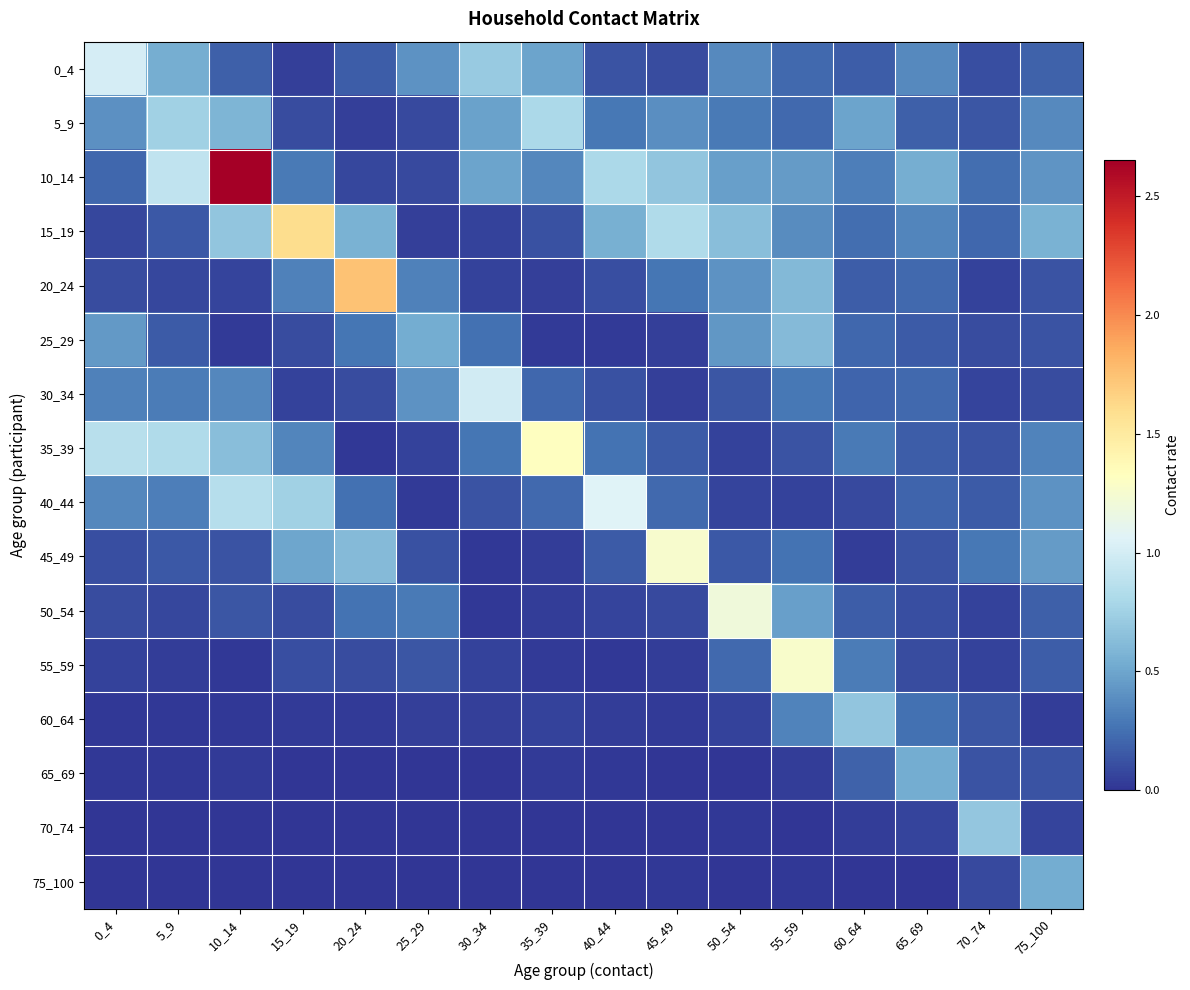

Reading left to right, transcribe all the data shown in this chart.

0_4: 0_4=1.0	5_9=0.5	10_14=0.2	15_19=0.0	20_24=0.2	25_29=0.4	30_34=0.7	35_39=0.5	40_44=0.1	45_49=0.1	50_54=0.4	55_59=0.2	60_64=0.2	65_69=0.4	70_74=0.1	75_100=0.2
5_9: 0_4=0.4	5_9=0.8	10_14=0.6	15_19=0.1	20_24=0.0	25_29=0.1	30_34=0.5	35_39=0.8	40_44=0.3	45_49=0.4	50_54=0.3	55_59=0.2	60_64=0.5	65_69=0.2	70_74=0.1	75_100=0.4
10_14: 0_4=0.2	5_9=0.9	10_14=2.7	15_19=0.3	20_24=0.1	25_29=0.1	30_34=0.5	35_39=0.4	40_44=0.8	45_49=0.7	50_54=0.5	55_59=0.4	60_64=0.3	65_69=0.5	70_74=0.2	75_100=0.4
15_19: 0_4=0.1	5_9=0.2	10_14=0.7	15_19=1.6	20_24=0.6	25_29=0.0	30_34=0.1	35_39=0.1	40_44=0.5	45_49=0.8	50_54=0.6	55_59=0.4	60_64=0.2	65_69=0.3	70_74=0.2	75_100=0.6
20_24: 0_4=0.1	5_9=0.1	10_14=0.1	15_19=0.3	20_24=1.7	25_29=0.3	30_34=0.1	35_39=0.0	40_44=0.1	45_49=0.3	50_54=0.4	55_59=0.6	60_64=0.2	65_69=0.2	70_74=0.1	75_100=0.1
25_29: 0_4=0.4	5_9=0.2	10_14=0.0	15_19=0.1	20_24=0.3	25_29=0.5	30_34=0.3	35_39=0.0	40_44=0.0	45_49=0.0	50_54=0.4	55_59=0.6	60_64=0.2	65_69=0.2	70_74=0.1	75_100=0.1
30_34: 0_4=0.3	5_9=0.3	10_14=0.4	15_19=0.1	20_24=0.1	25_29=0.4	30_34=1.0	35_39=0.2	40_44=0.1	45_49=0.0	50_54=0.1	55_59=0.3	60_64=0.2	65_69=0.2	70_74=0.1	75_100=0.1
35_39: 0_4=0.9	5_9=0.8	10_14=0.6	15_19=0.3	20_24=0.0	25_29=0.1	30_34=0.3	35_39=1.3	40_44=0.3	45_49=0.2	50_54=0.1	55_59=0.1	60_64=0.3	65_69=0.2	70_74=0.1	75_100=0.3
40_44: 0_4=0.4	5_9=0.3	10_14=0.9	15_19=0.8	20_24=0.3	25_29=0.0	30_34=0.1	35_39=0.2	40_44=1.1	45_49=0.2	50_54=0.1	55_59=0.1	60_64=0.1	65_69=0.2	70_74=0.2	75_100=0.4
45_49: 0_4=0.1	5_9=0.1	10_14=0.1	15_19=0.5	20_24=0.6	25_29=0.1	30_34=0.0	35_39=0.0	40_44=0.2	45_49=1.3	50_54=0.1	55_59=0.3	60_64=0.0	65_69=0.1	70_74=0.3	75_100=0.5
50_54: 0_4=0.1	5_9=0.1	10_14=0.1	15_19=0.1	20_24=0.3	25_29=0.3	30_34=0.0	35_39=0.0	40_44=0.1	45_49=0.1	50_54=1.2	55_59=0.5	60_64=0.2	65_69=0.1	70_74=0.1	75_100=0.2
55_59: 0_4=0.1	5_9=0.0	10_14=0.0	15_19=0.1	20_24=0.1	25_29=0.1	30_34=0.1	35_39=0.0	40_44=0.0	45_49=0.0	50_54=0.2	55_59=1.3	60_64=0.3	65_69=0.1	70_74=0.1	75_100=0.2
60_64: 0_4=0.0	5_9=0.0	10_14=0.0	15_19=0.0	20_24=0.0	25_29=0.1	30_34=0.0	35_39=0.1	40_44=0.0	45_49=0.0	50_54=0.1	55_59=0.3	60_64=0.7	65_69=0.3	70_74=0.1	75_100=0.0
65_69: 0_4=0.0	5_9=0.0	10_14=0.0	15_19=0.0	20_24=0.0	25_29=0.0	30_34=0.0	35_39=0.0	40_44=0.0	45_49=0.0	50_54=0.0	55_59=0.0	60_64=0.2	65_69=0.5	70_74=0.1	75_100=0.1
70_74: 0_4=0.0	5_9=0.0	10_14=0.0	15_19=0.0	20_24=0.0	25_29=0.0	30_34=0.0	35_39=0.0	40_44=0.0	45_49=0.0	50_54=0.0	55_59=0.0	60_64=0.0	65_69=0.1	70_74=0.7	75_100=0.1
75_100: 0_4=0.0	5_9=0.0	10_14=0.0	15_19=0.0	20_24=0.0	25_29=0.0	30_34=0.0	35_39=0.0	40_44=0.0	45_49=0.0	50_54=0.0	55_59=0.0	60_64=0.0	65_69=0.0	70_74=0.1	75_100=0.5